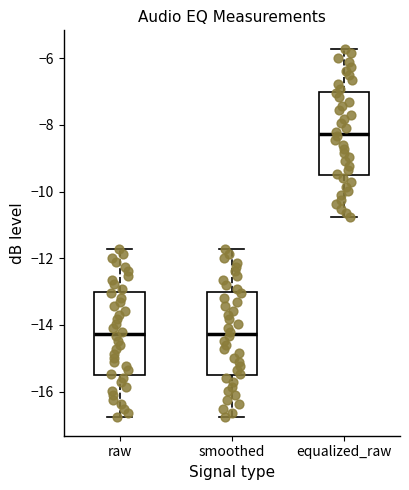

Reading left to right, read every box against the y-axis: the position of its median line, the range the box covers, and the ends of its whiskers. The values are not printed on the chart, so give them approximately, as read against the axis.

raw: median -14.2, box -15.6 to -13.0, whiskers -16.8 to -11.8
smoothed: median -14.2, box -15.6 to -13.0, whiskers -16.8 to -11.8
equalized_raw: median -8.2, box -9.6 to -7.0, whiskers -10.8 to -5.8